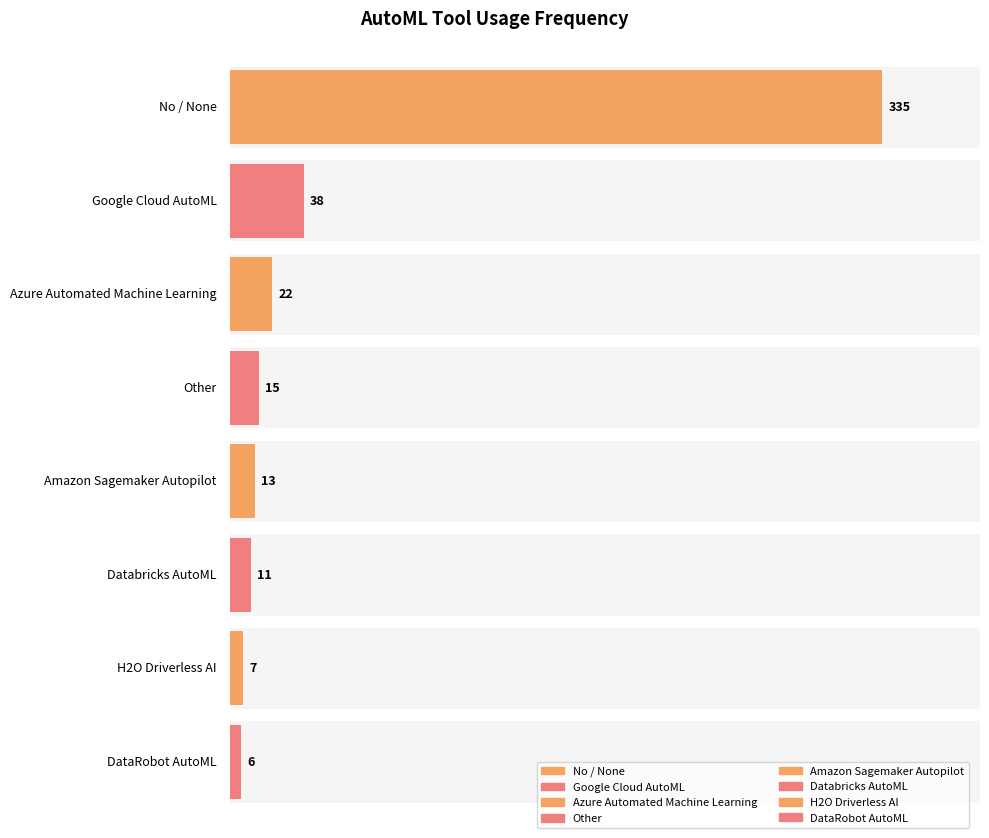

How many values exceed 15?

3